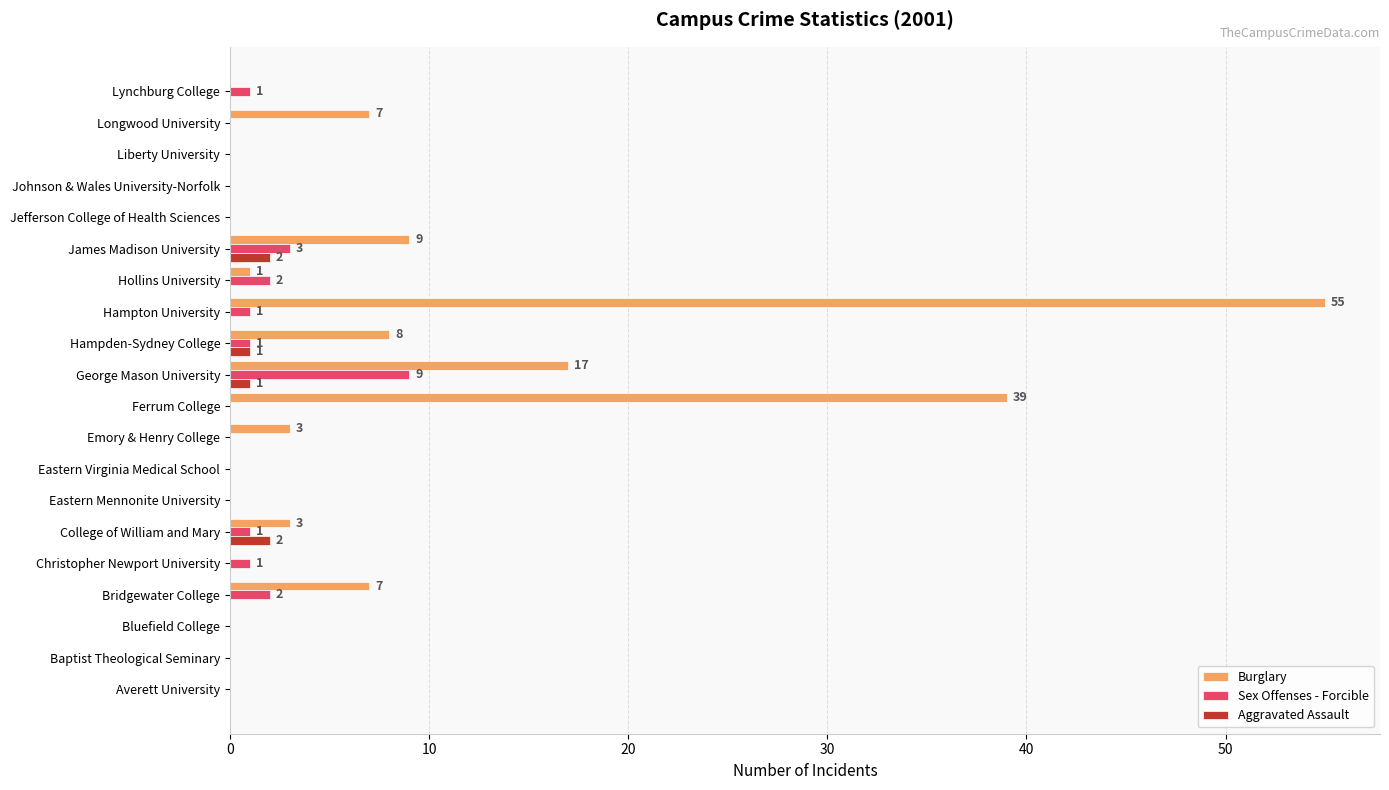

What is the maximum value for Burglary?

55